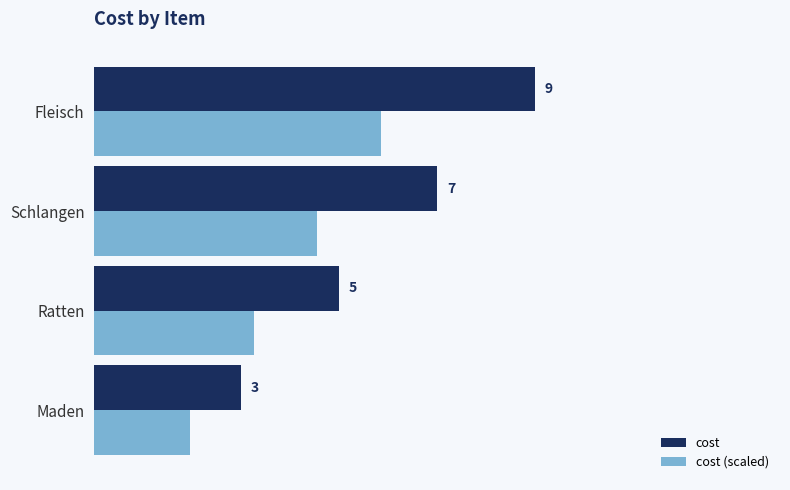

Rank the series by their maximum value, from highest to lowest.

cost, cost (scaled)